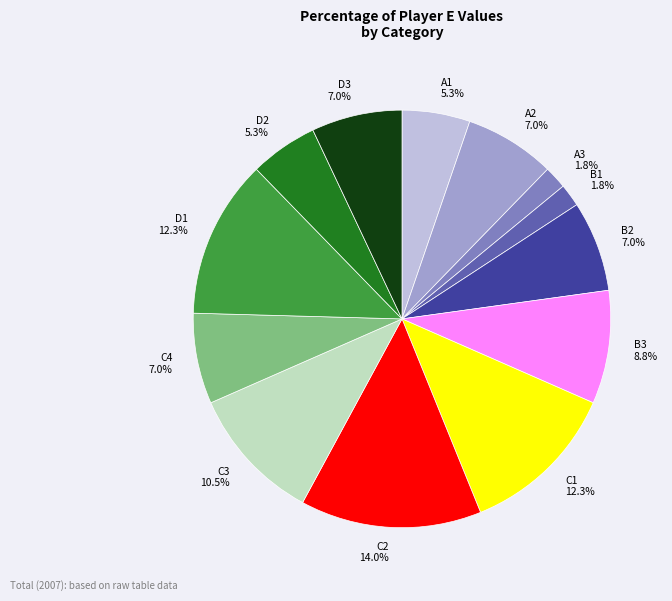

To the nearest percent, what percentage of the pie is C2?

14%